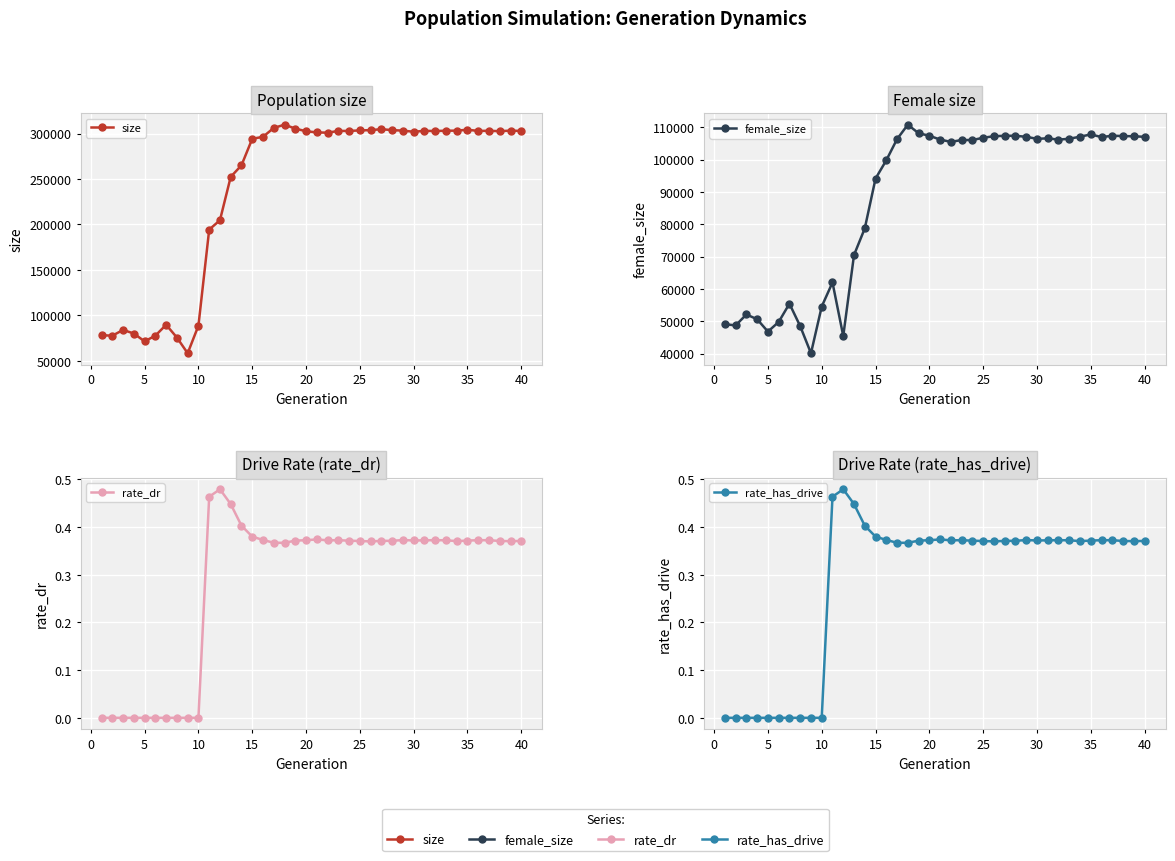

What is the average value of the rate_has_drive series?

0.3